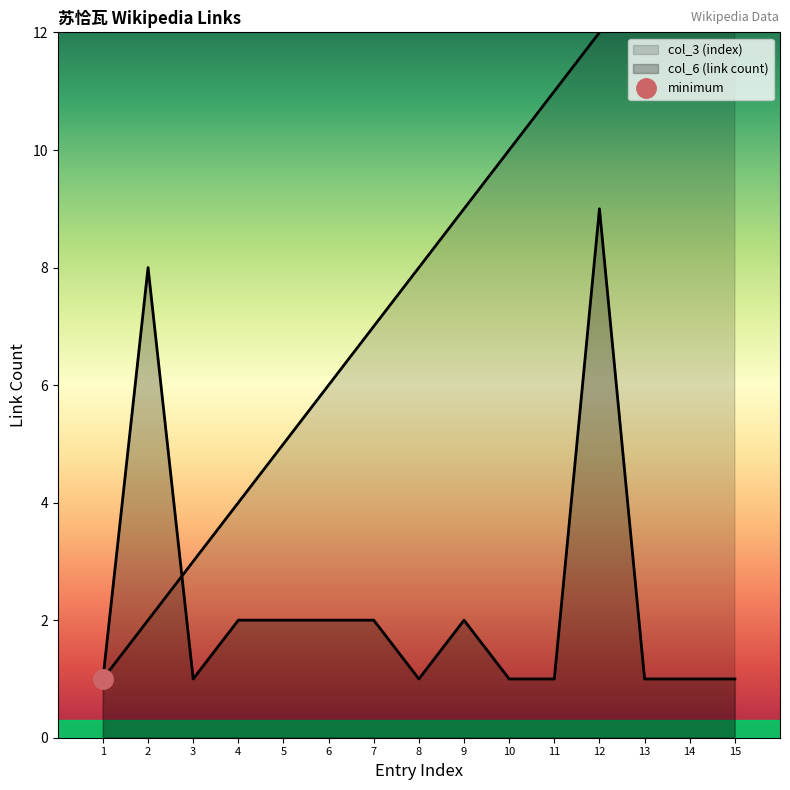

What is the average value of the col_3 (index) series?

8